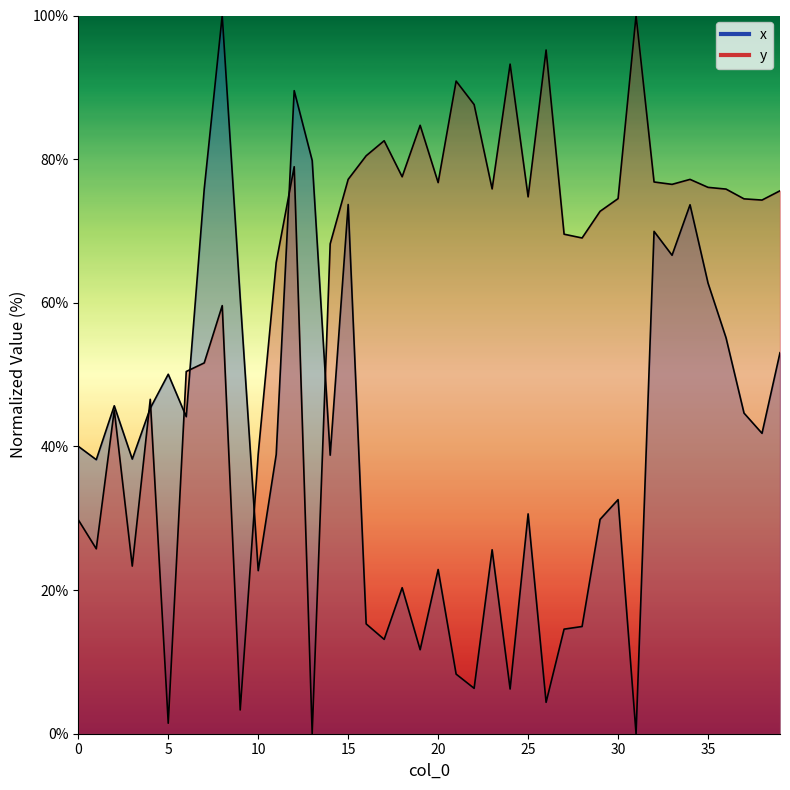

Is it true that y equals 1.5 at 5?

True